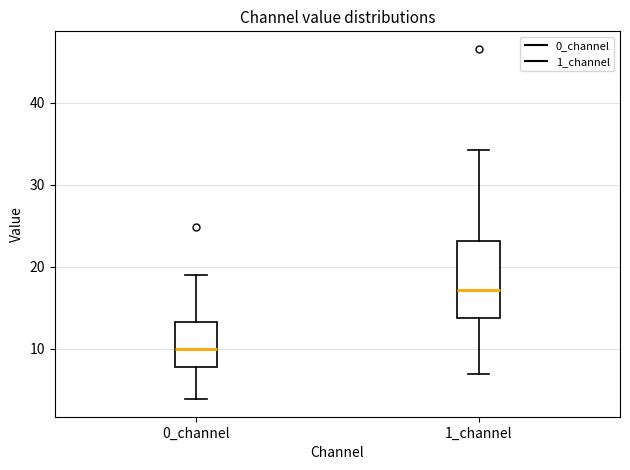

Which box is the tallest, from its lower edge to its upper edge?

1_channel